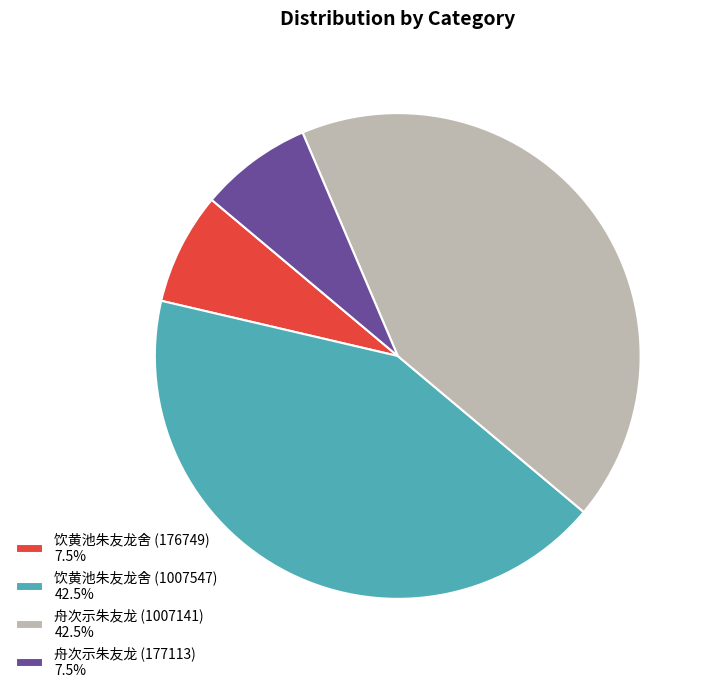

Approximately how many times larger is the value at 饮黄池朱友龙舍 (1007547) 42.5% compared to 舟次示朱友龙 (177113) 7.5%?

5.7